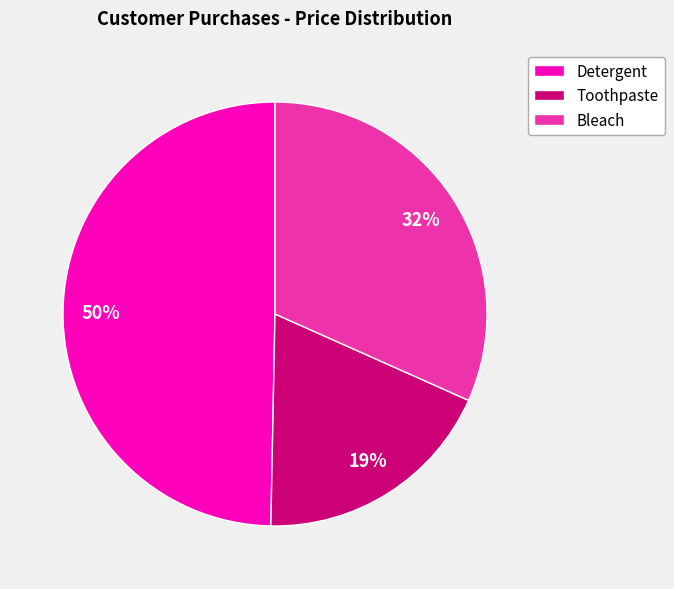

Which slice is the largest?

Detergent